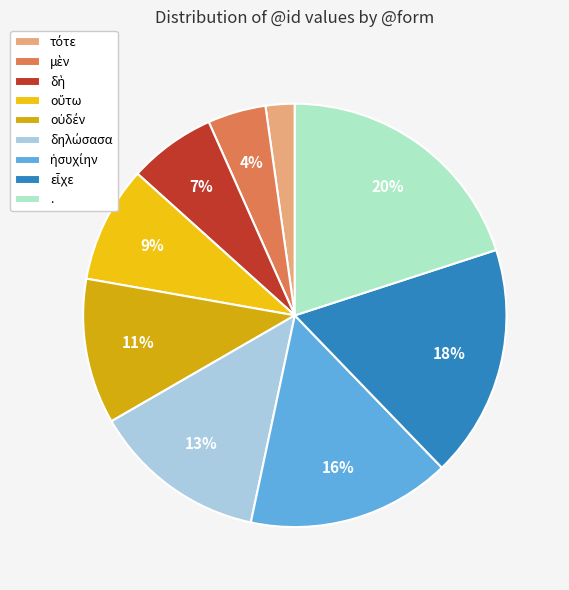

What percentage do δηλώσασα and μὲν together represent?

17.8%